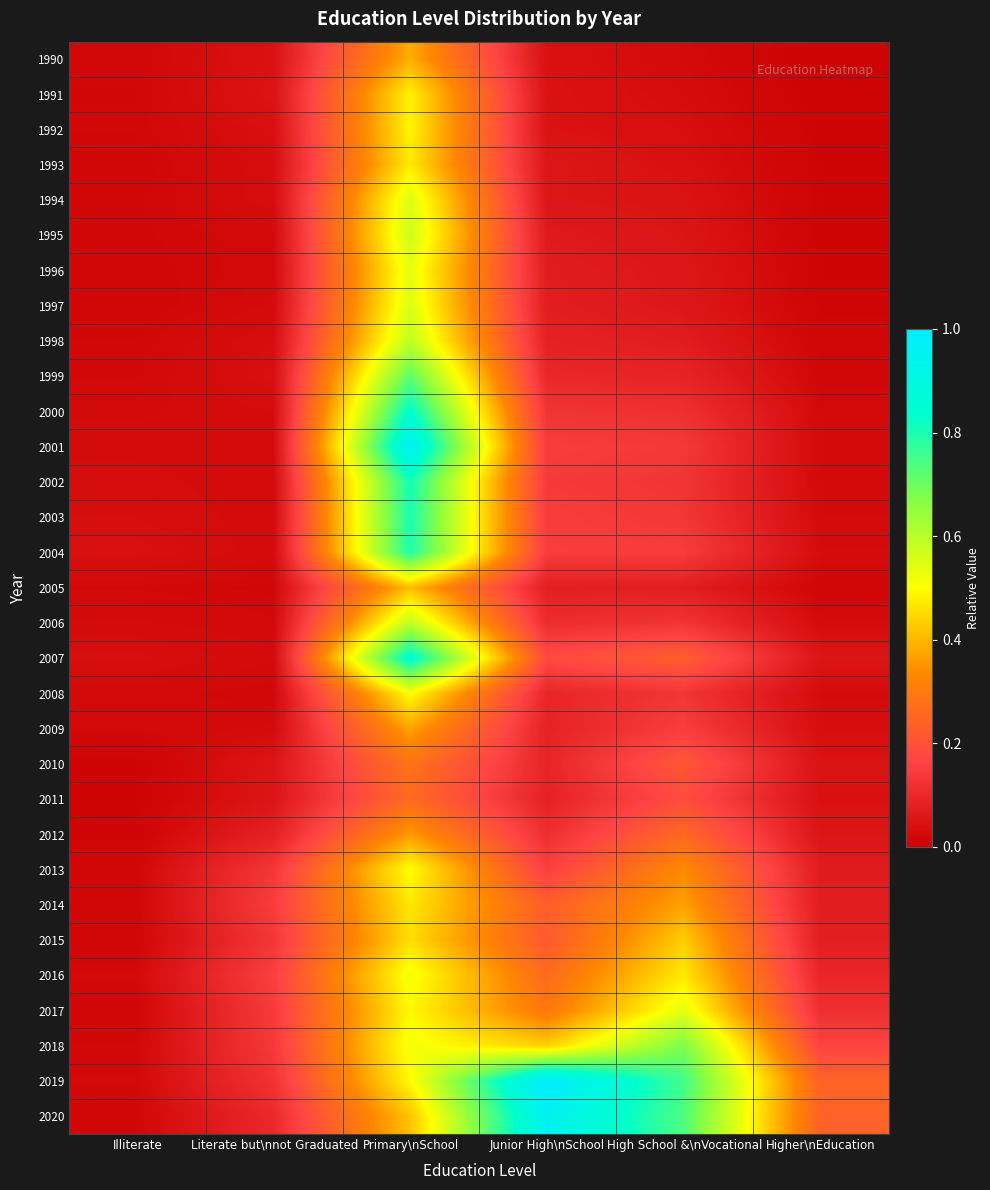

At how many categories does at least one series exceed 0?

6